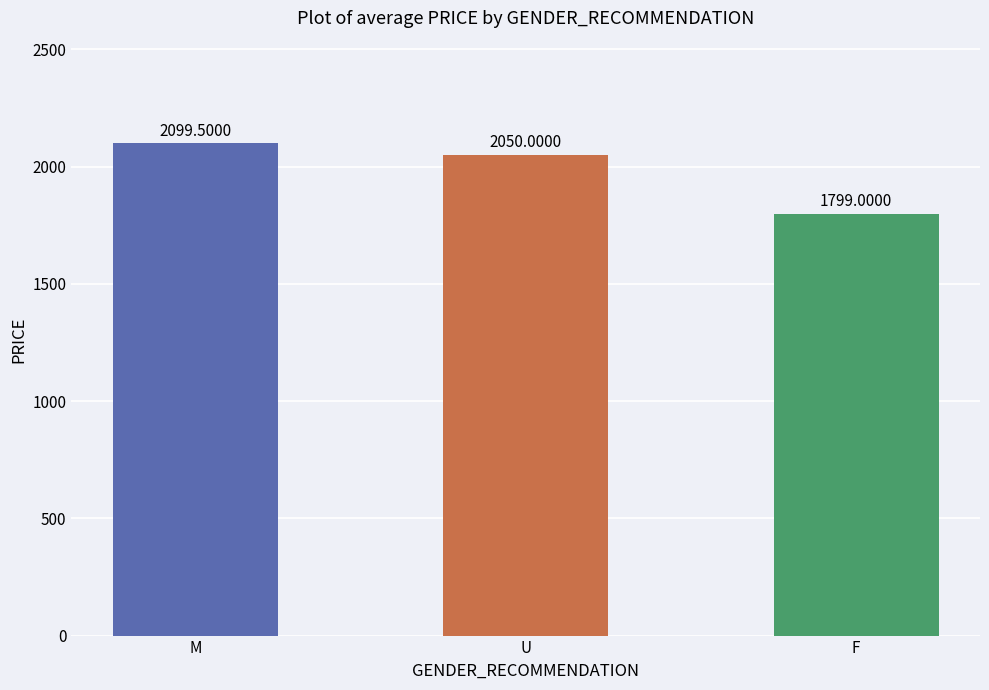

What is the difference between the maximum and minimum values?

300.5